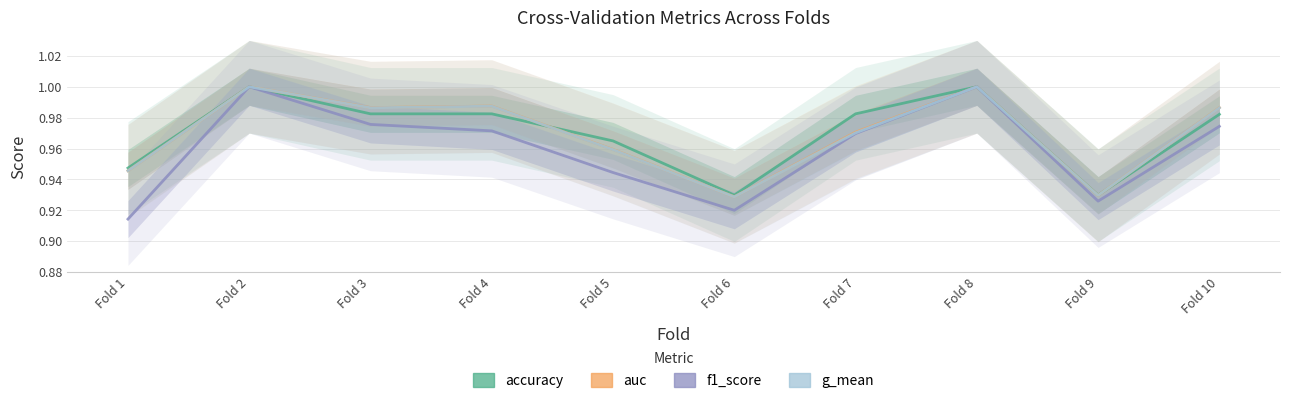

Reading left to right, what are all the values shown in this chart?

accuracy: Fold 1=0.9	Fold 2=1.0	Fold 3=1.0	Fold 4=1.0	Fold 5=1.0	Fold 6=0.9	Fold 7=1.0	Fold 8=1.0	Fold 9=0.9	Fold 10=1.0
auc: Fold 1=0.9	Fold 2=1.0	Fold 3=1.0	Fold 4=1.0	Fold 5=1.0	Fold 6=0.9	Fold 7=1.0	Fold 8=1.0	Fold 9=0.9	Fold 10=1.0
f1_score: Fold 1=0.9	Fold 2=1.0	Fold 3=1.0	Fold 4=1.0	Fold 5=0.9	Fold 6=0.9	Fold 7=1.0	Fold 8=1.0	Fold 9=0.9	Fold 10=1.0
g_mean: Fold 1=0.9	Fold 2=1.0	Fold 3=1.0	Fold 4=1.0	Fold 5=1.0	Fold 6=0.9	Fold 7=1.0	Fold 8=1.0	Fold 9=0.9	Fold 10=1.0